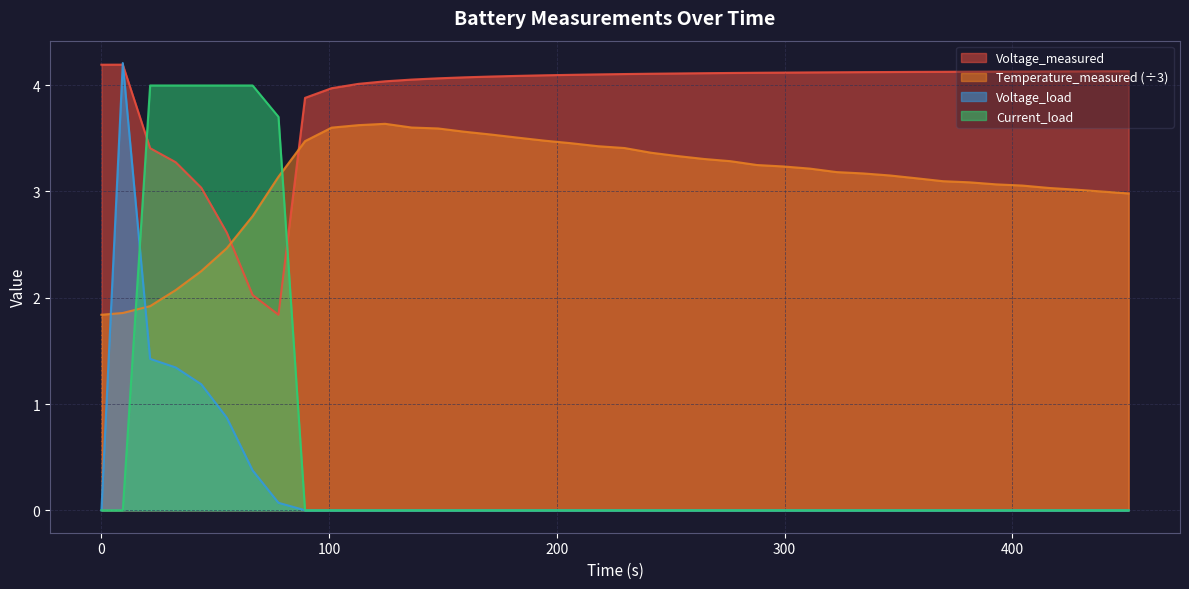

Which series has the largest total across all categories?

Voltage_measured